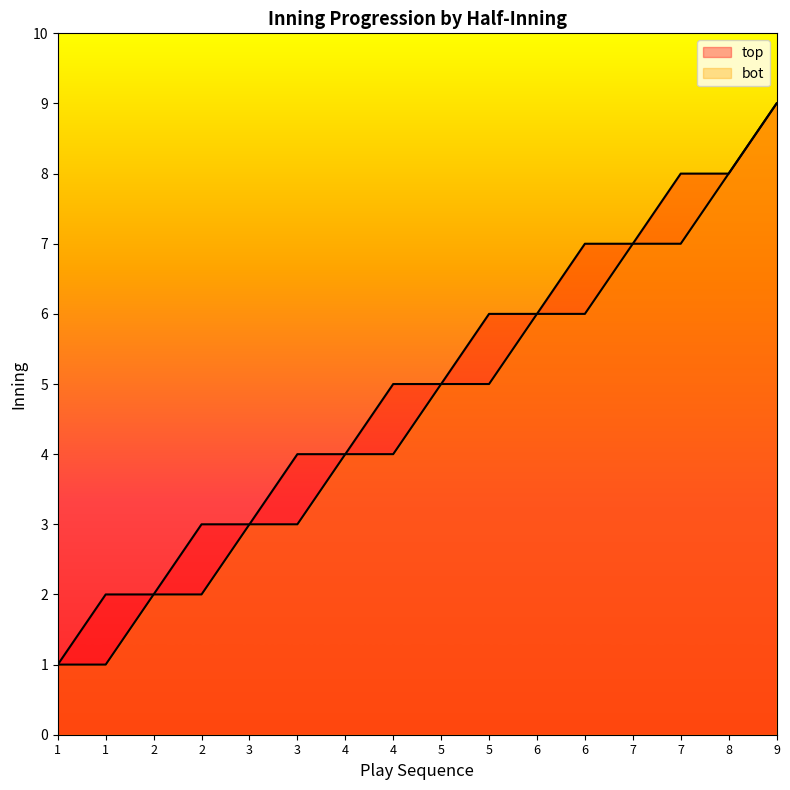

Does the chart display data point markers on the line(s)?

No